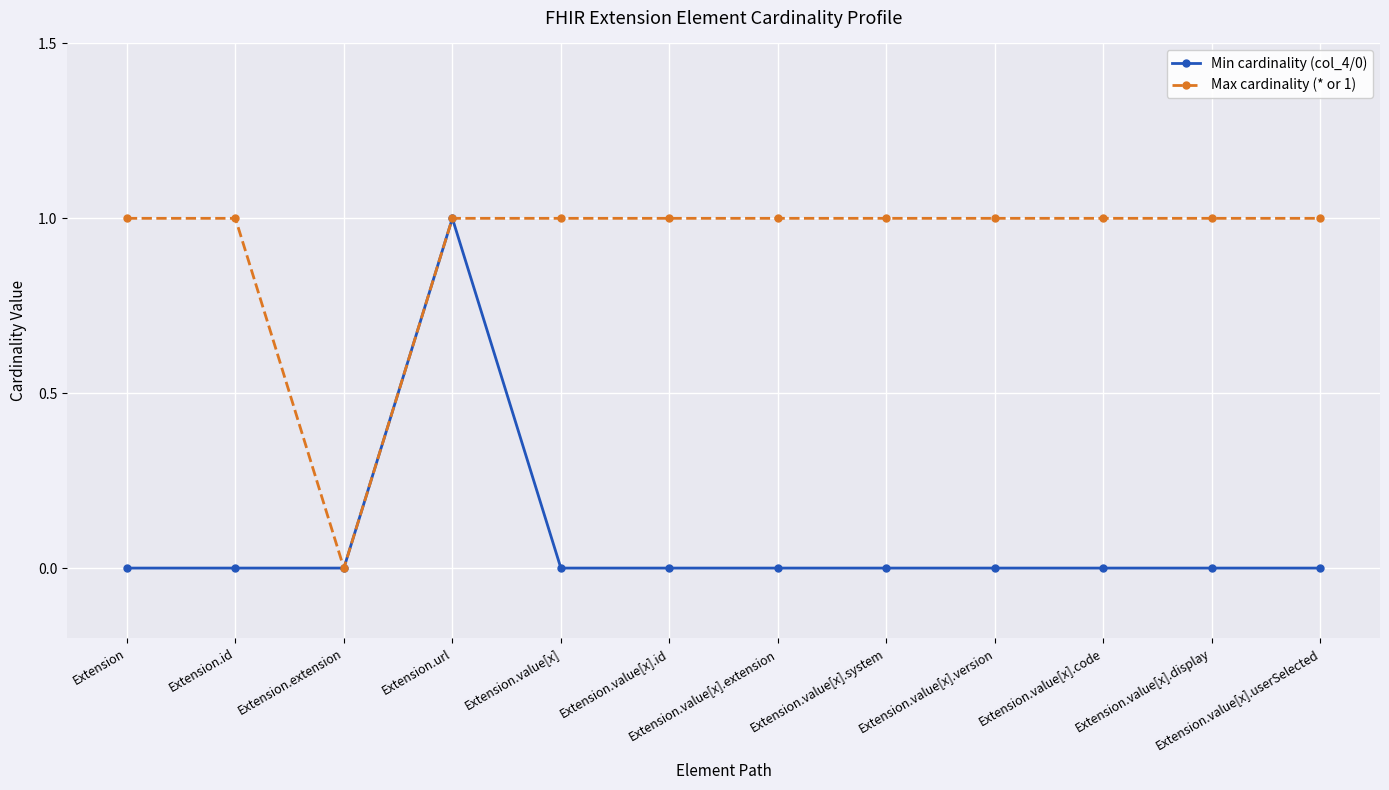

Where is Max cardinality (* or 1) nearest to the value 0?

Extension.extension